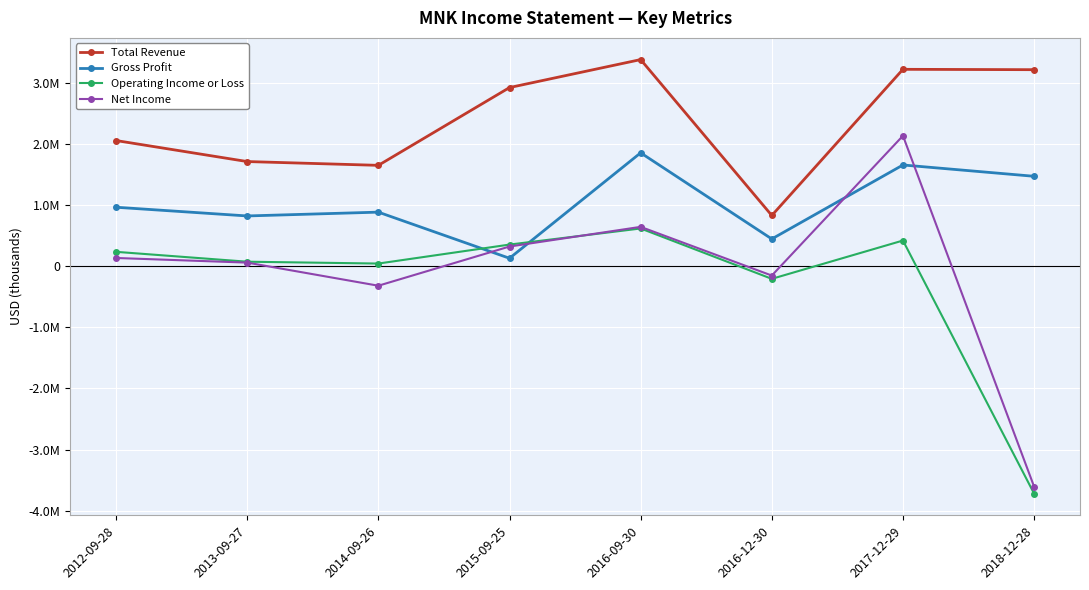

What are all the series names shown in the legend?

Total Revenue, Gross Profit, Operating Income or Loss, Net Income